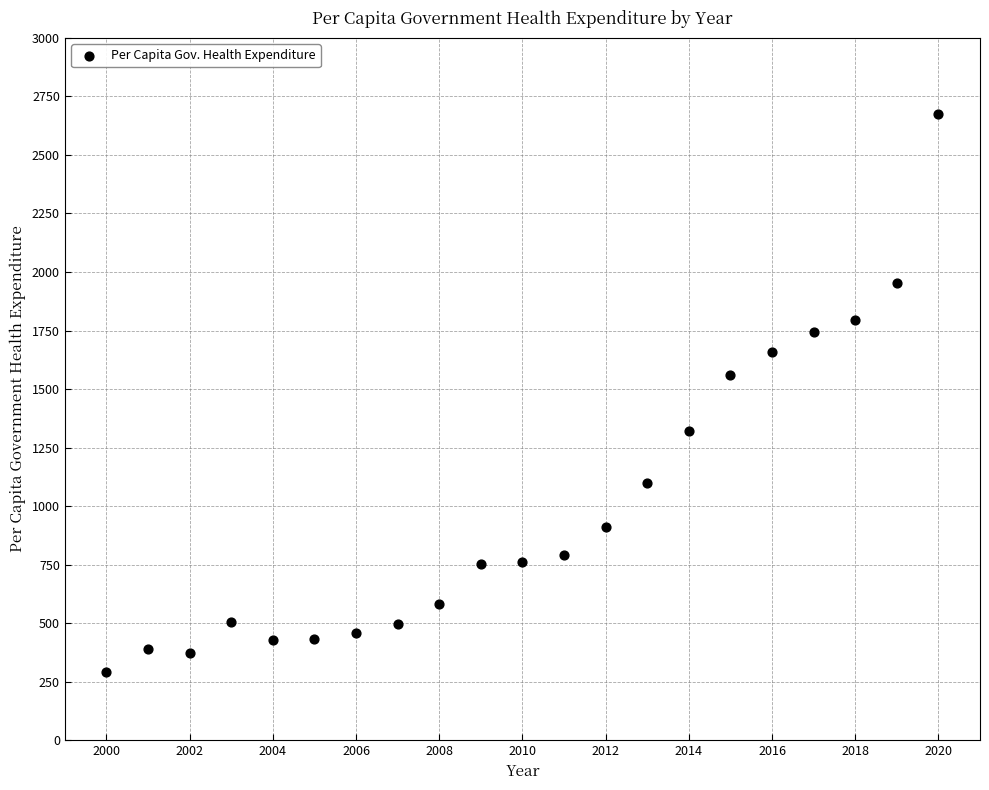

What Y value in the scatter plot is closest to 1482?

1561